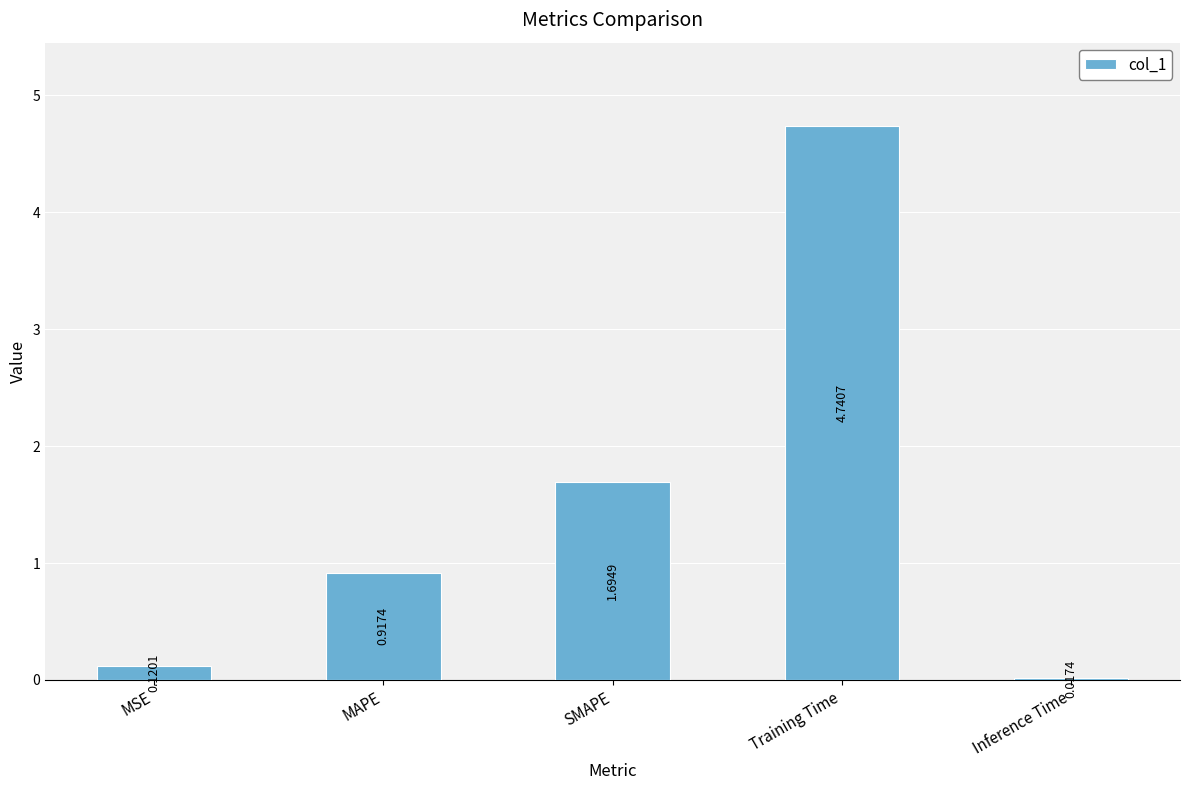

Which label corresponds to the largest value in the chart?

Training Time